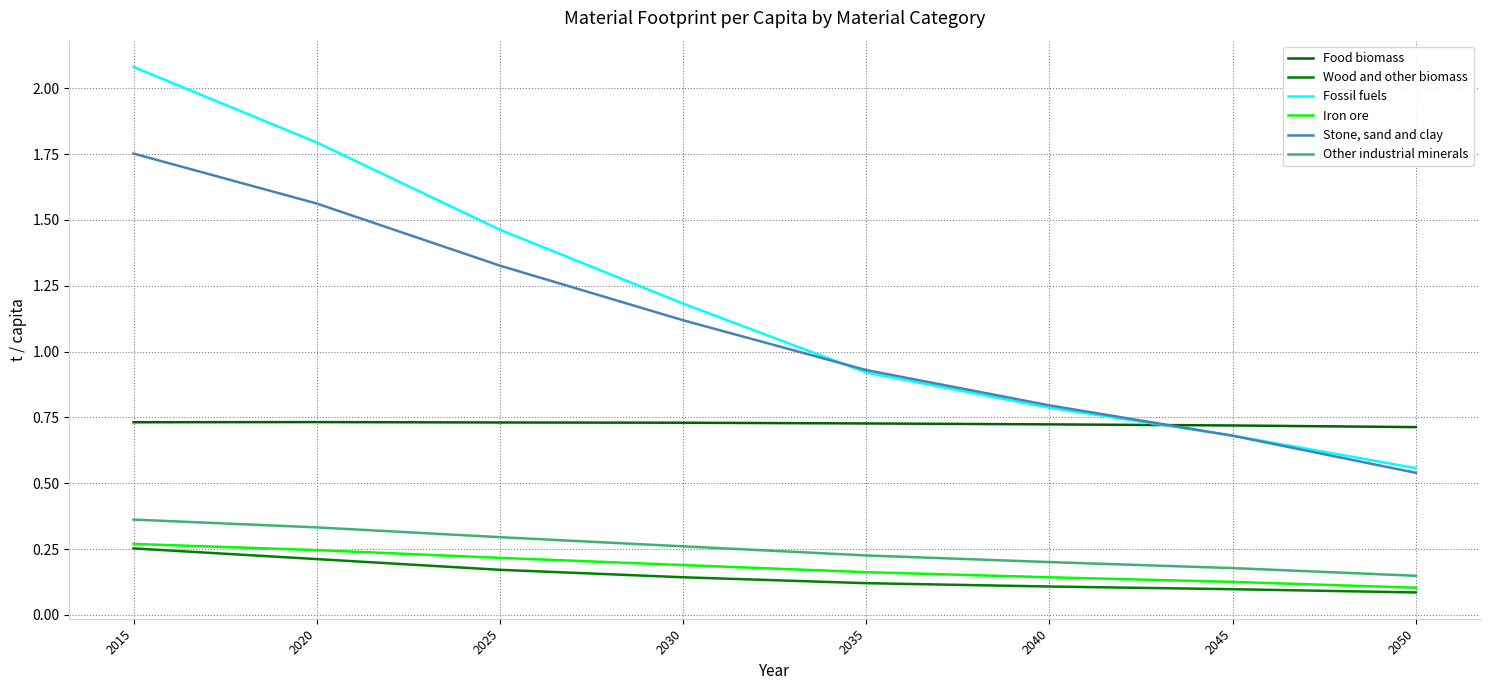

Between 2025 and 2030, which series saw the biggest shift?

Fossil fuels